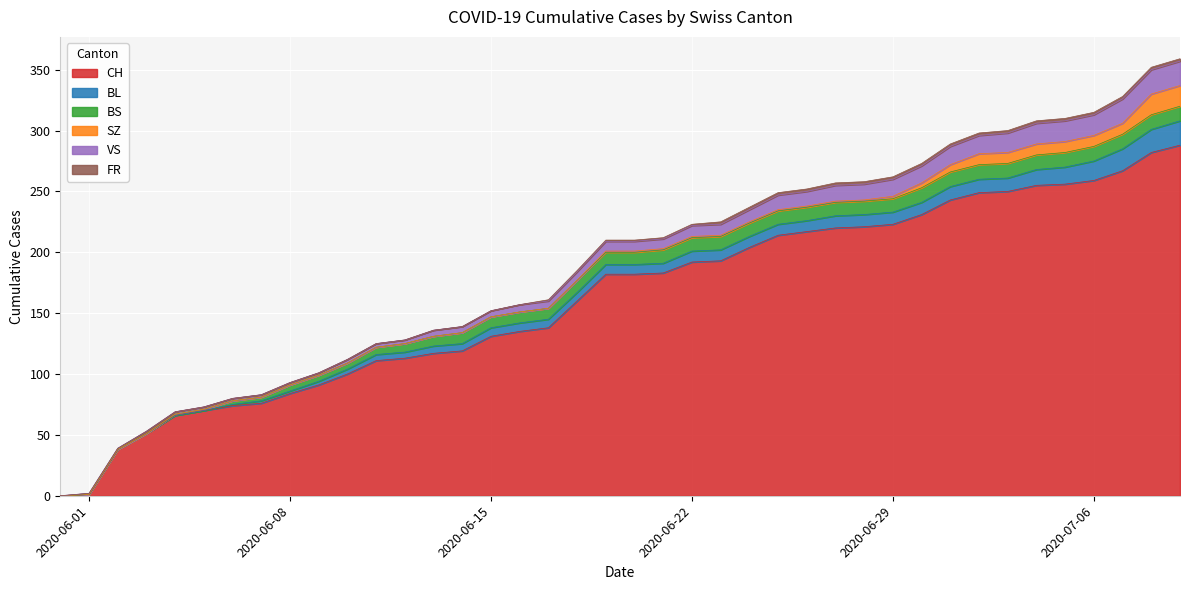

What is the spread (max minus min) of values at 2020-06-27?

219